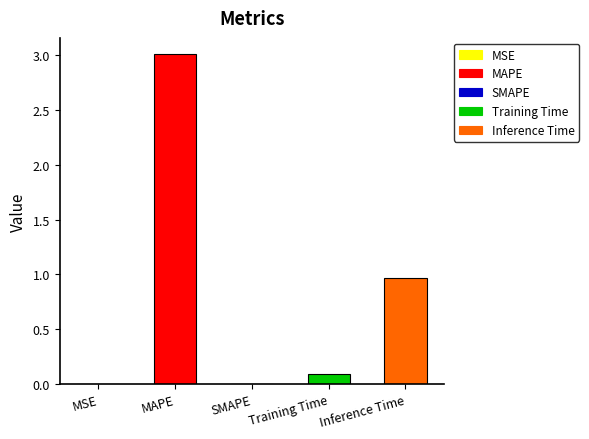

What is the difference between the values at MAPE and MSE?

3.0